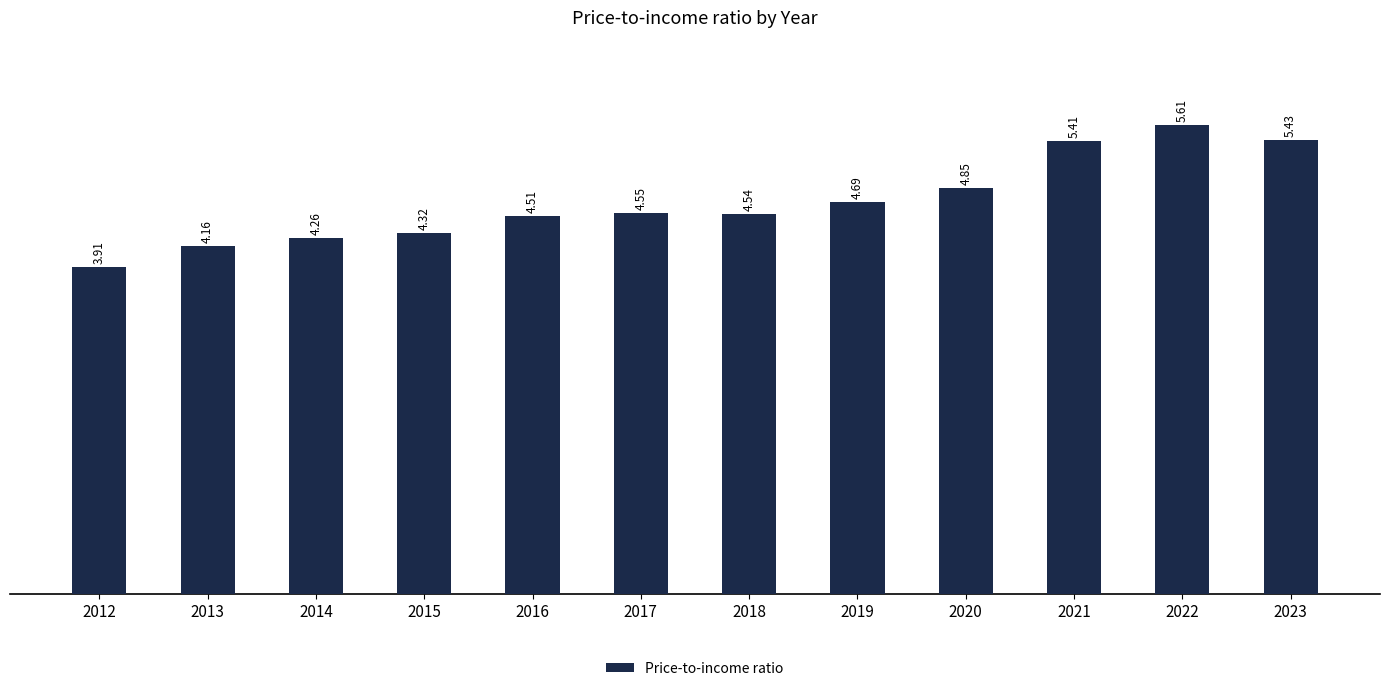

What is the average value?

4.7